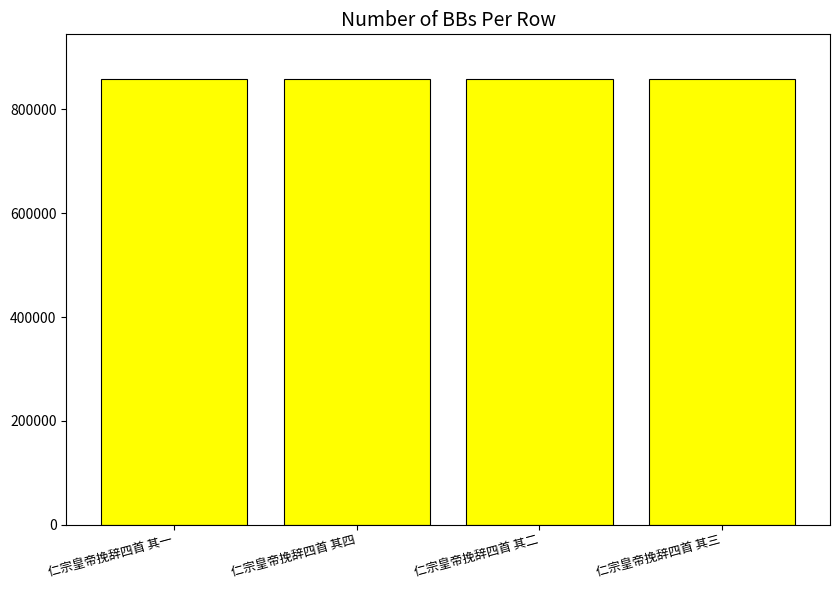

What is the maximum value shown in the chart?

858642